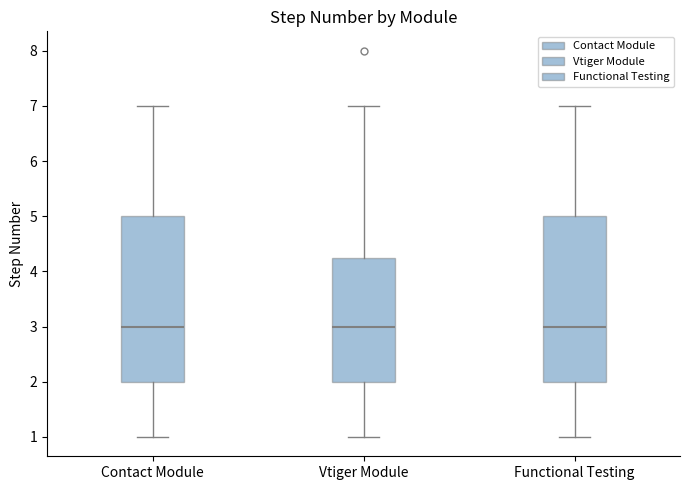

Reading left to right, read every box against the y-axis: the position of its median line, the range the box covers, and the ends of its whiskers. The values are not printed on the chart, so give them approximately, as read against the axis.

Contact Module: median 3.0, box 2.0 to 5.0, whiskers 1.0 to 7.0
Vtiger Module: median 3.0, box 2.0 to 4.3, whiskers 1.0 to 7.0
Functional Testing: median 3.0, box 2.0 to 5.0, whiskers 1.0 to 7.0